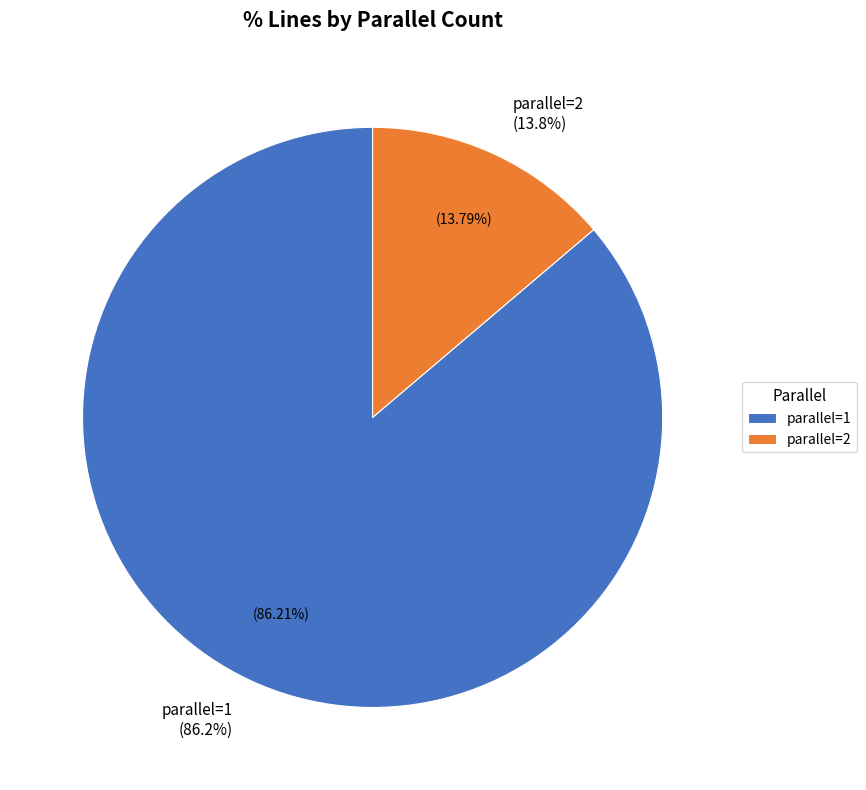

To the nearest percent, what is the difference between the parallel=1 and parallel=2 slice percentages?

72%